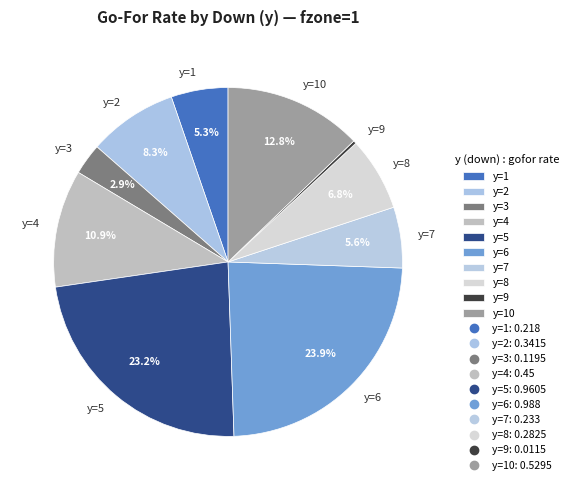

The y=2 slice represents 8% of the pie. True or false?

True